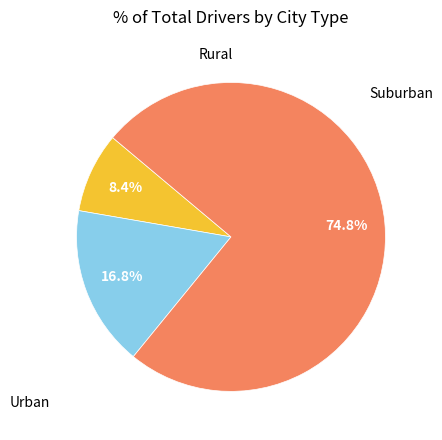

Does any single category account for the majority?

Yes